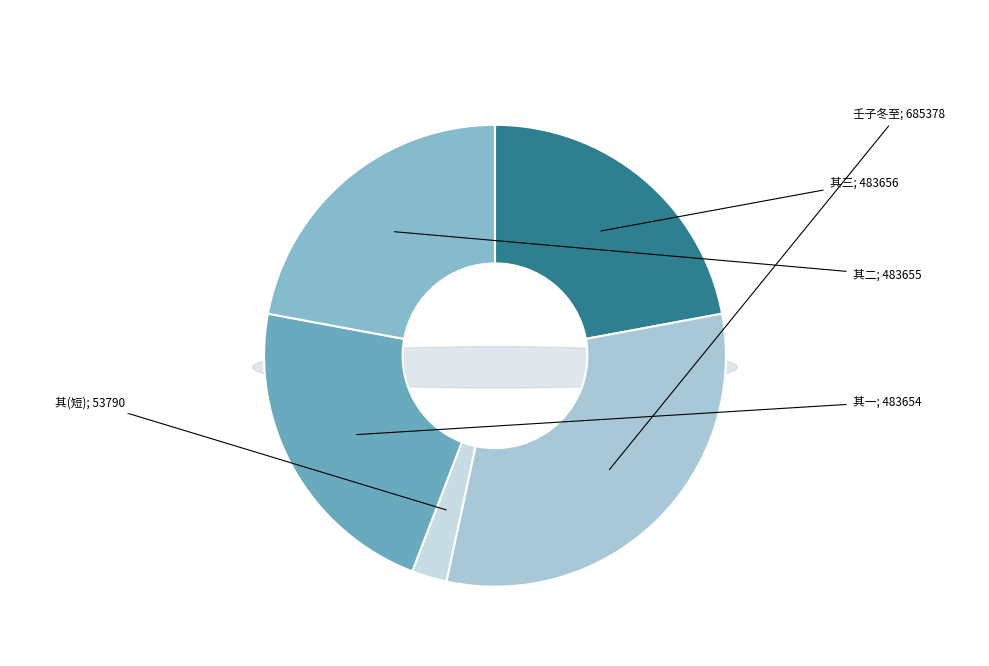

Is 壬子冬至日过来青堂三首示勉中祖南二友 the majority of the pie?

No